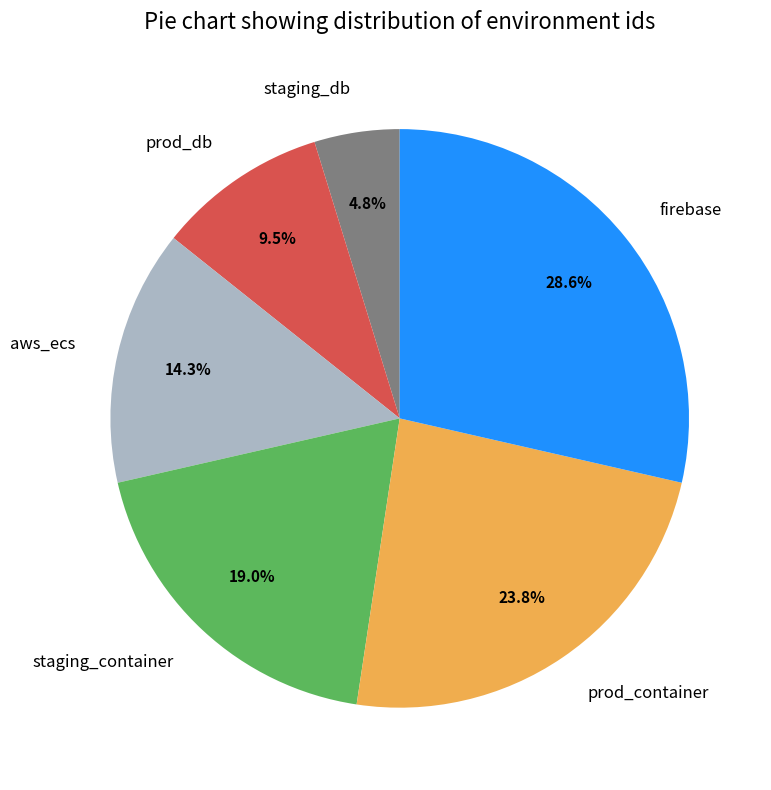

Approximately how many times larger is the value at firebase compared to prod_db?

3.0